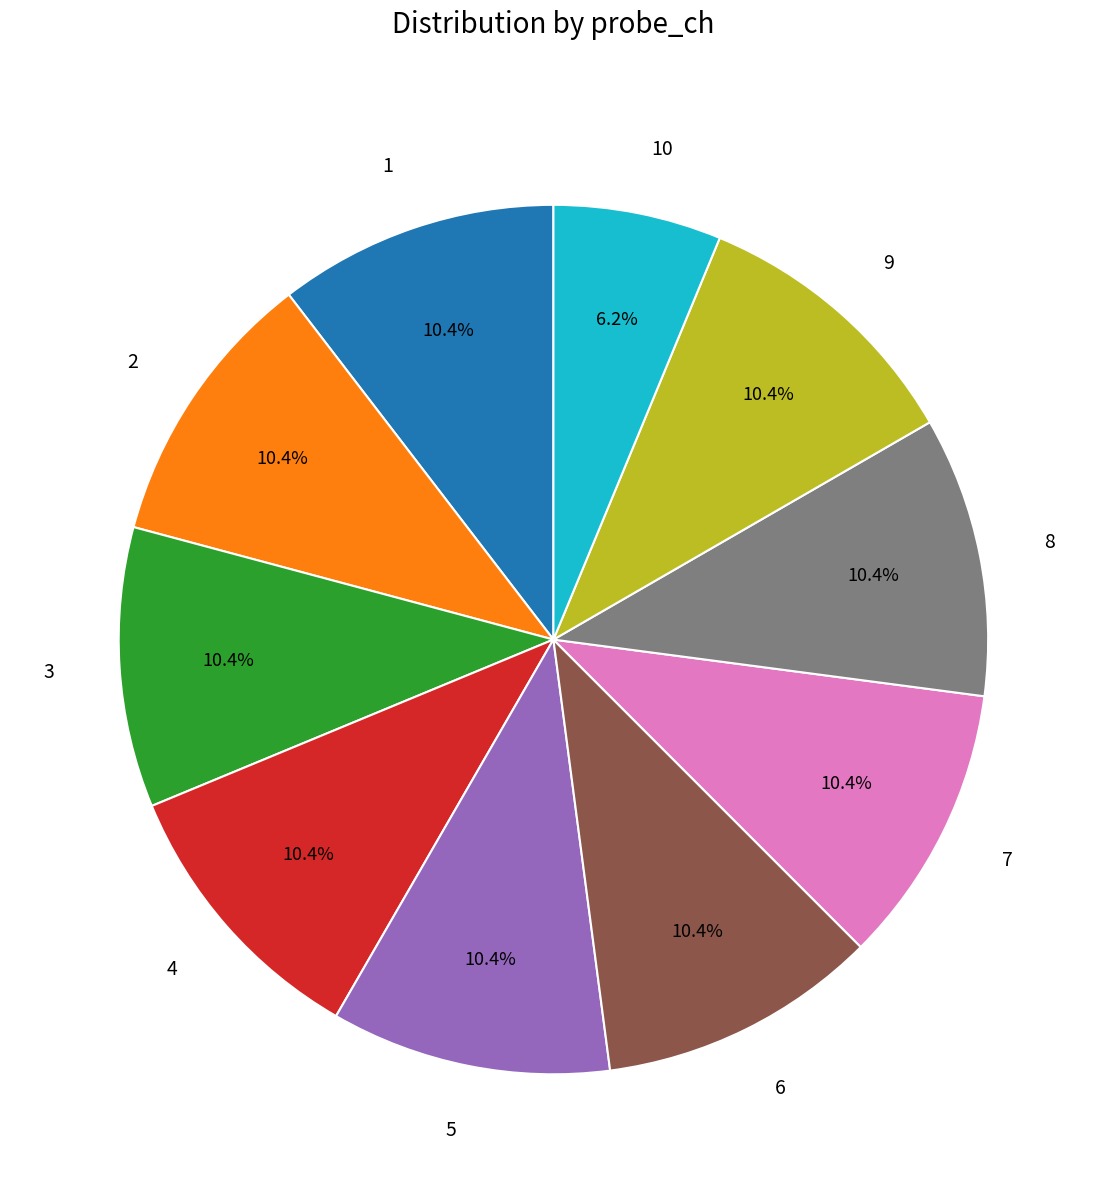

Is 2 the majority of the pie?

No